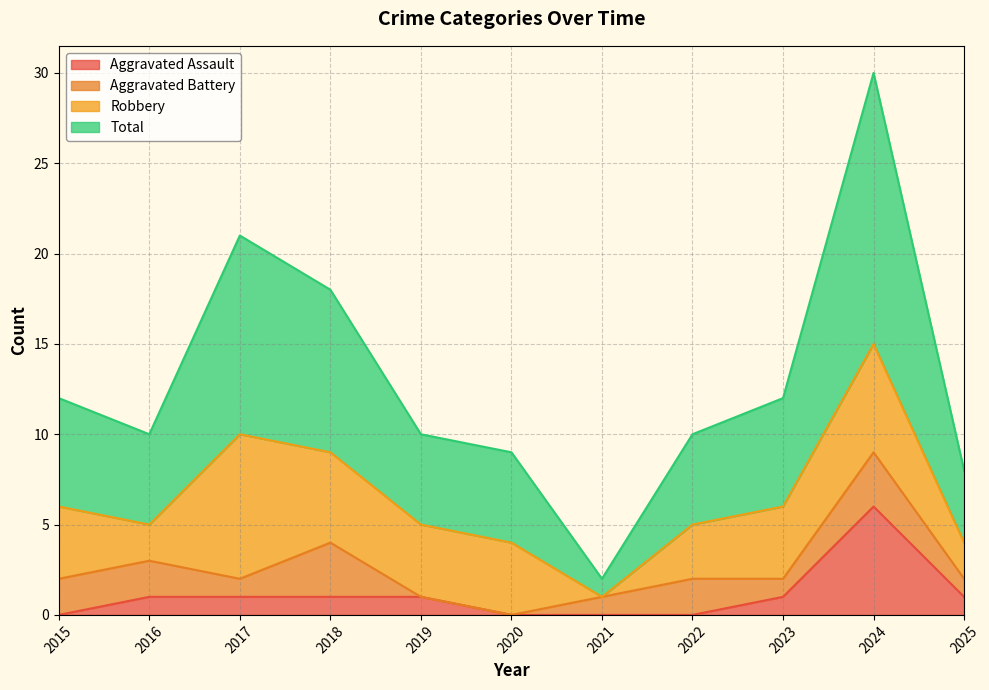

How many lines are shown in the chart?

4